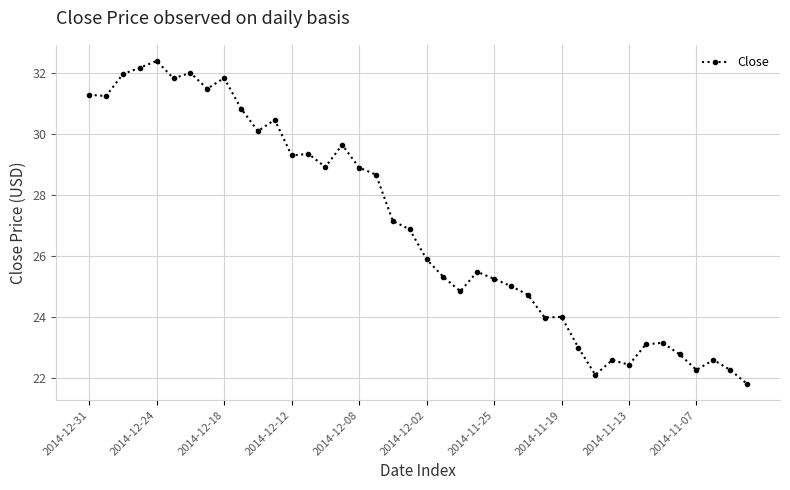

What is the value of the 6th point from the left?

31.8